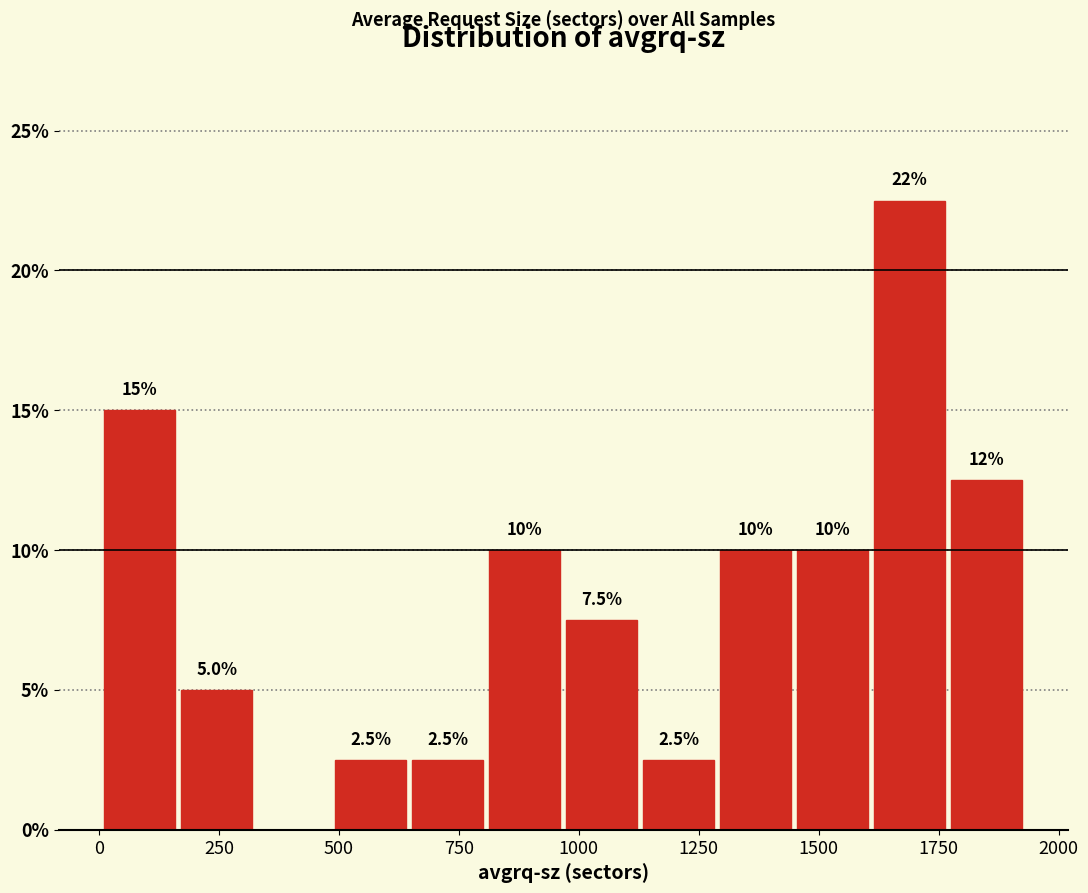

Around what value on the x-axis is the tallest bar? Give the approximate position of its centre, as read against the axis.

1700